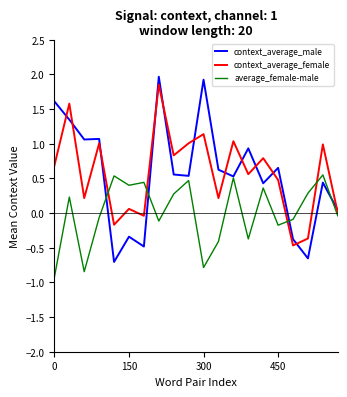

Which series has the largest range (max minus min)?

context_average_male